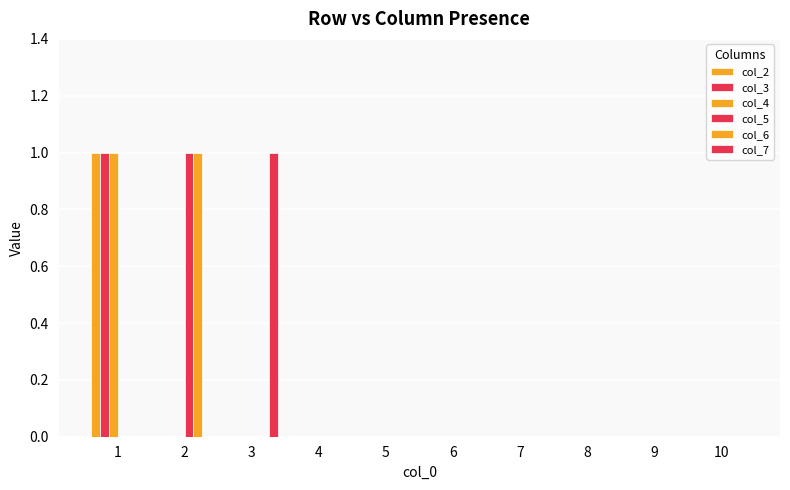

Does the chart contain stacked bars?

No